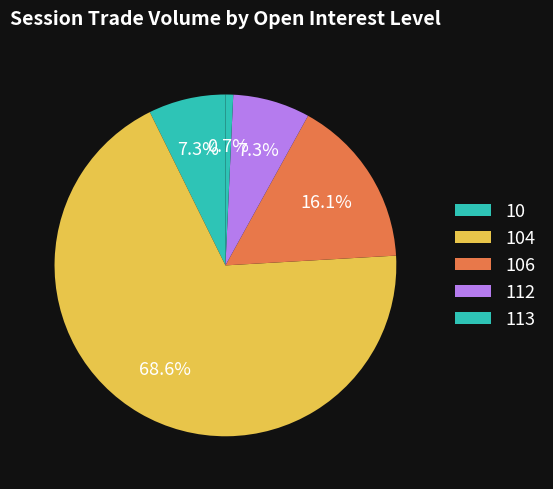

The 10 slice represents 16% of the pie. True or false?

False